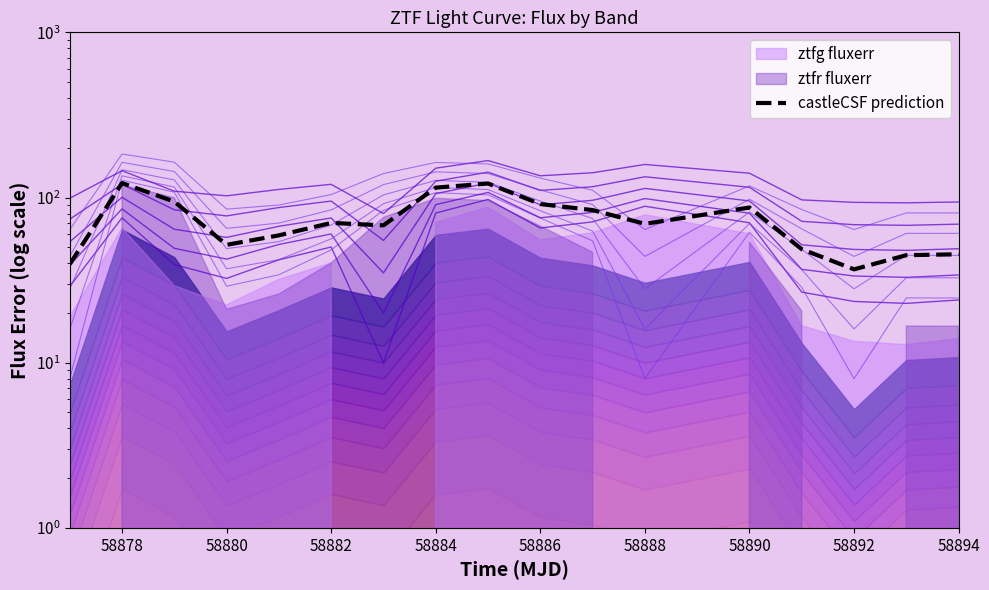

Does the chart display data point markers on the line(s)?

No